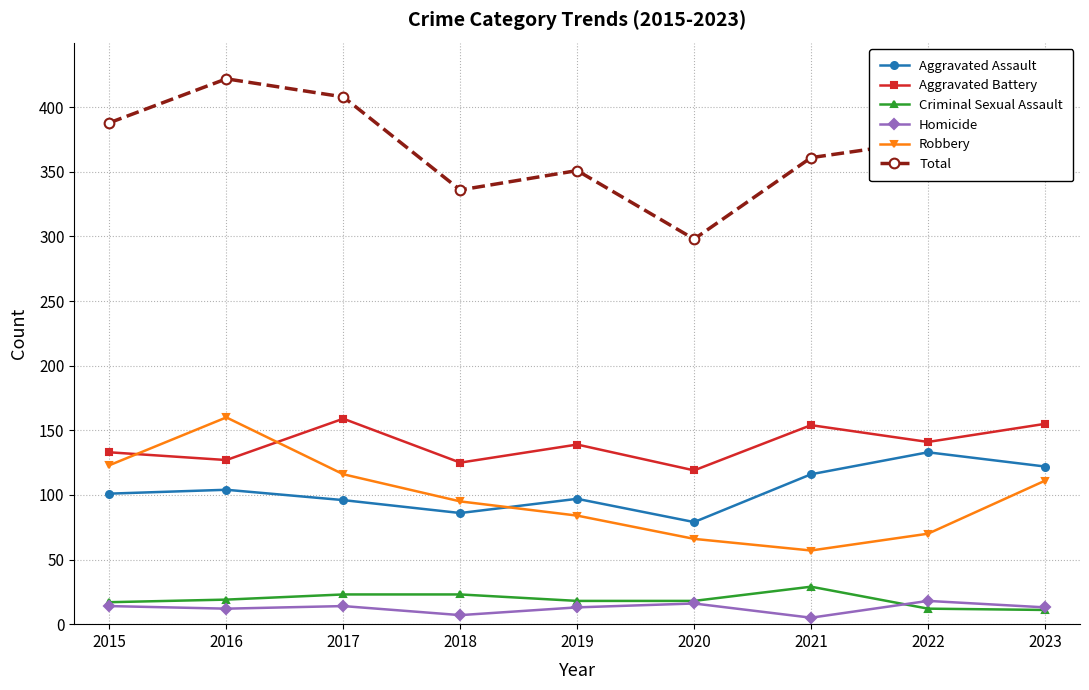

What is the greatest value displayed?

422